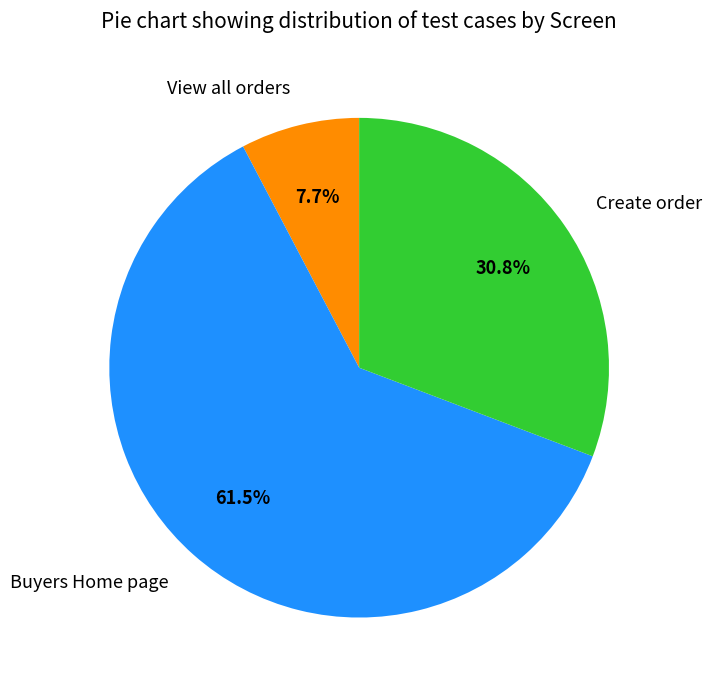

Is there a majority slice in this chart?

Yes